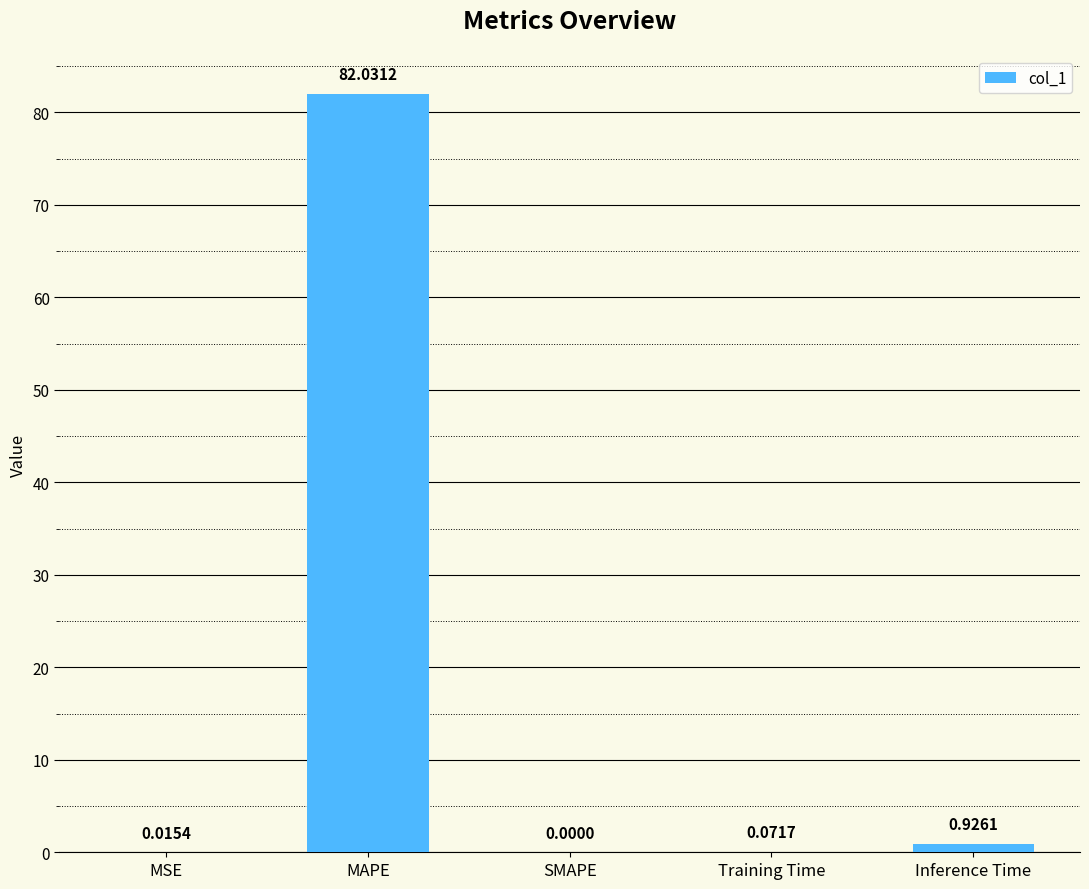

Which category has the highest value across all series?

MAPE